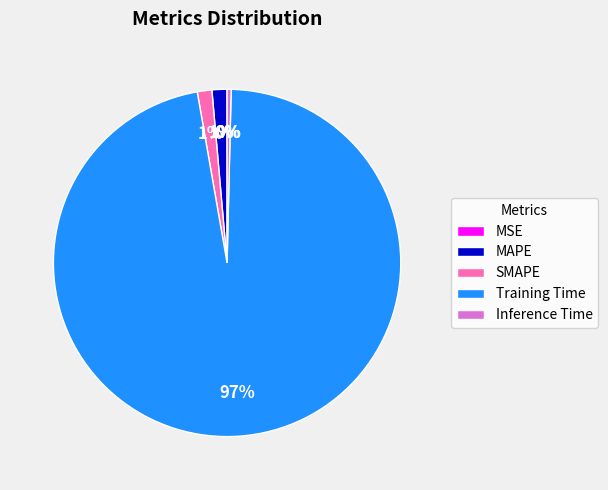

To the nearest percent, what is the average slice percentage?

20%